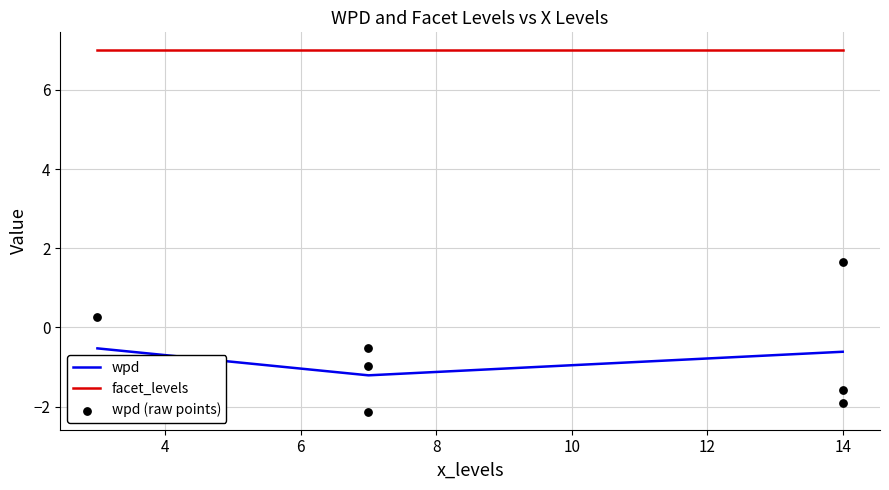

What is the change in value from 3,10 to 7,9?

-1.1